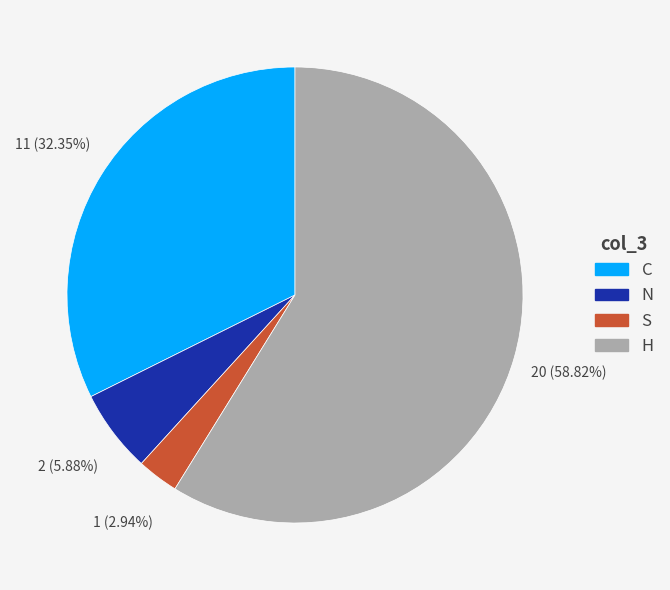

The S slice represents 3% of the pie. True or false?

True